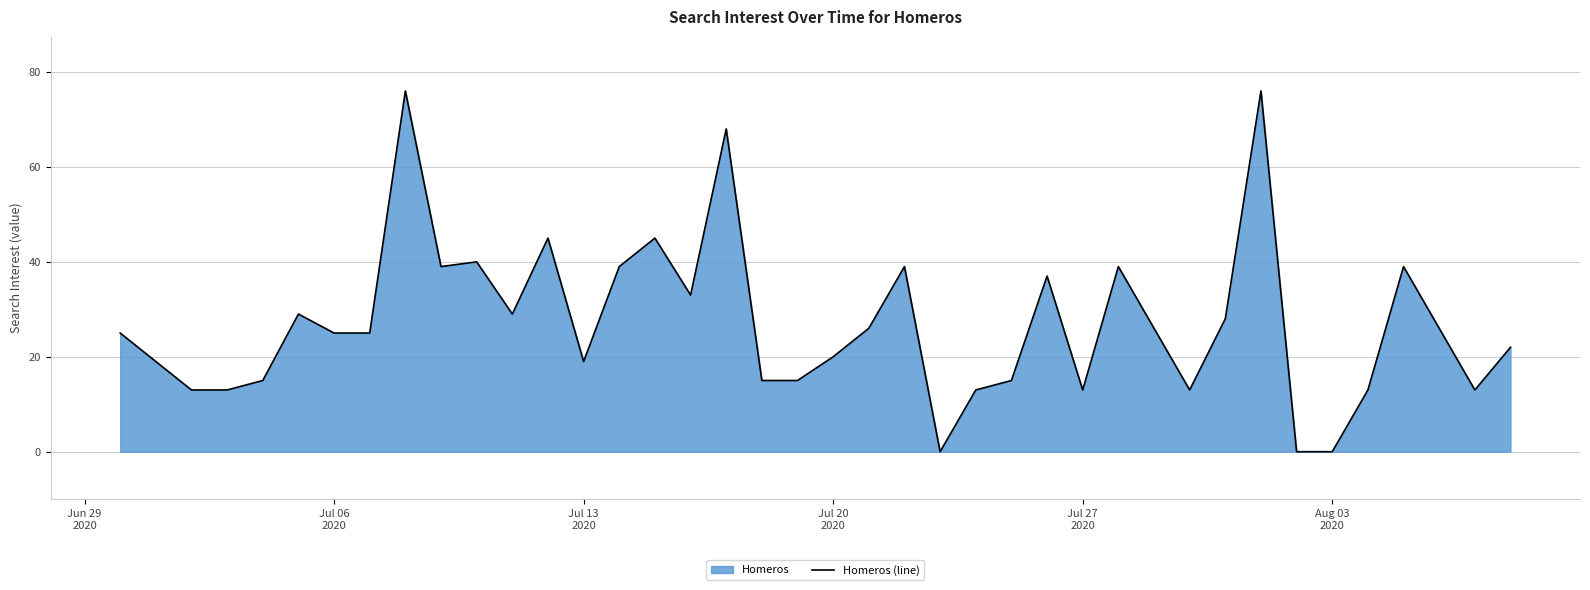

What is the greatest value displayed?

76